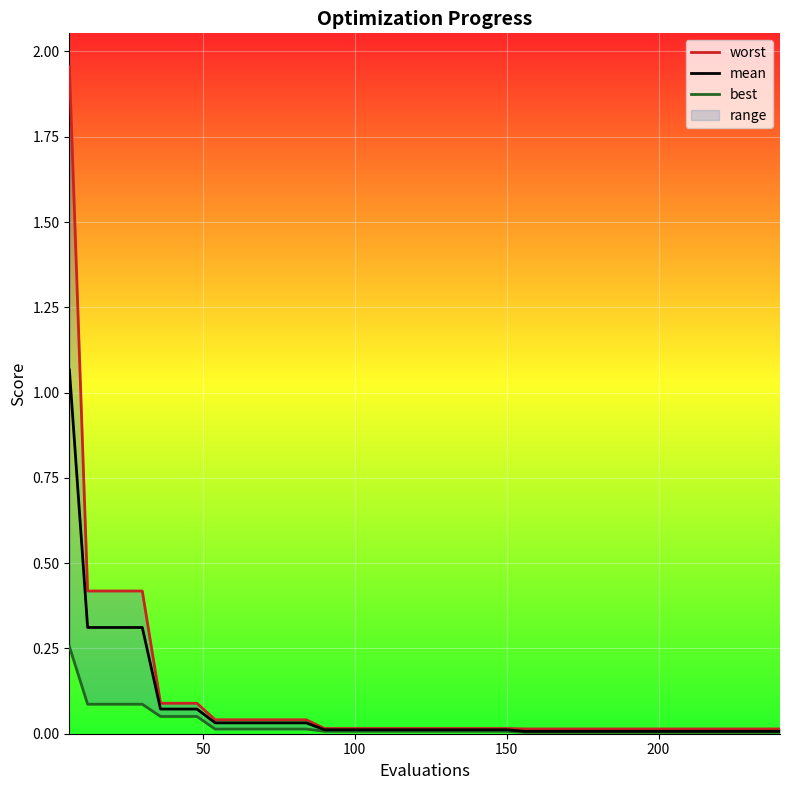

How many distinct data groups are displayed?

3